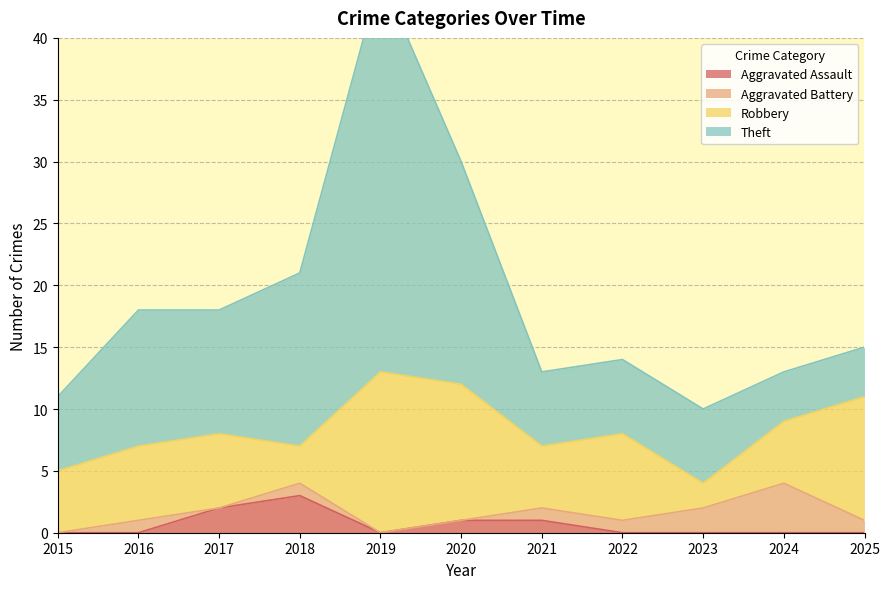

What is the spread (max minus min) of values at 2017?

10